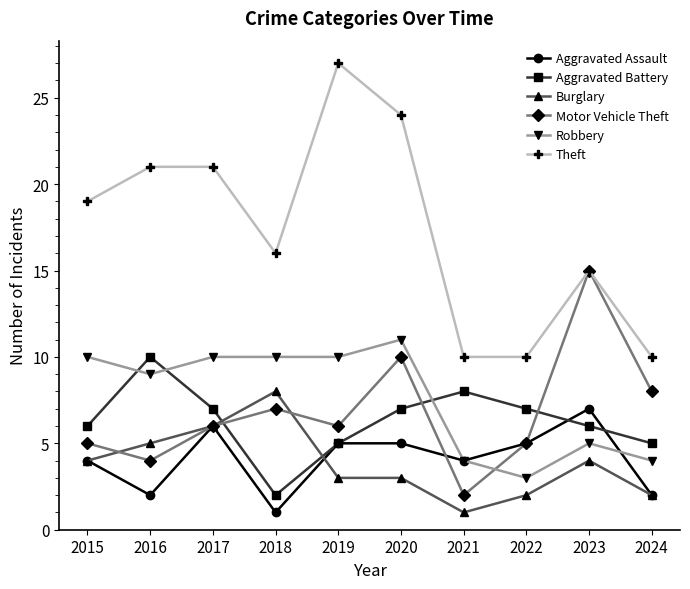

Which label corresponds to the largest value in the chart?

2019